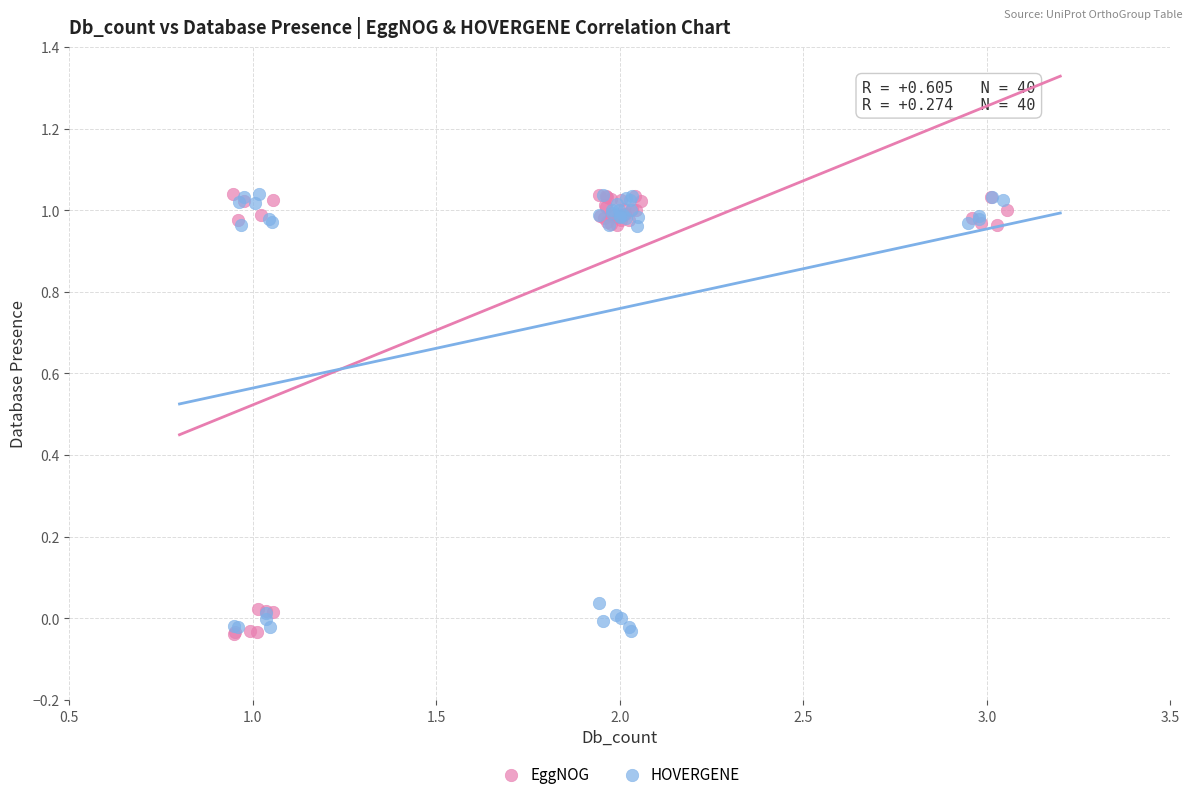

What are all the series names shown in the legend?

EggNOG, HOVERGENE